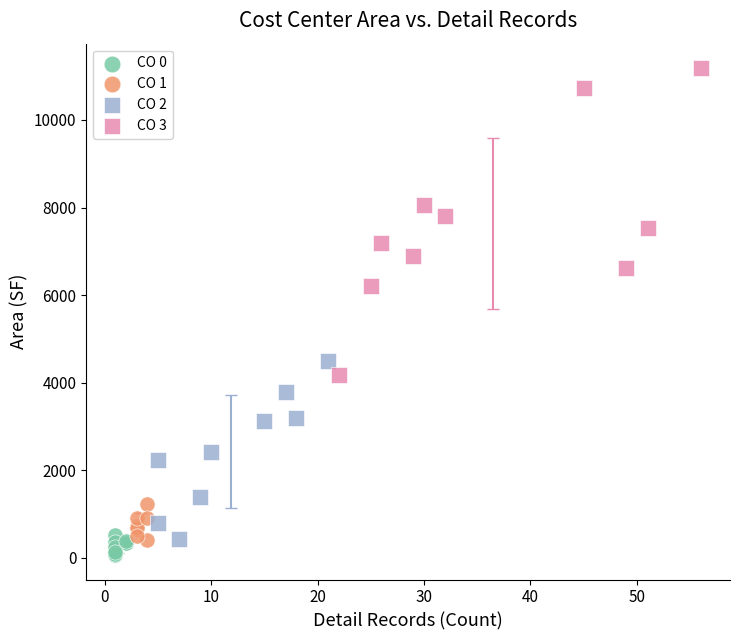

What are all the series names shown in the legend?

CO 0, CO 1, CO 2, CO 3